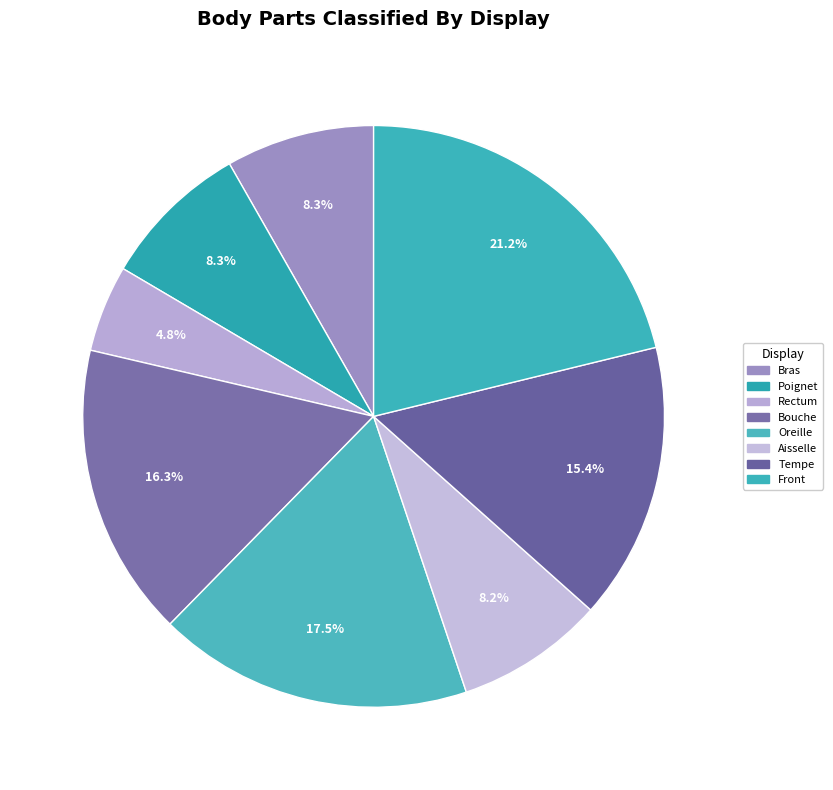

What is the smallest slice in the pie chart?

Rectum